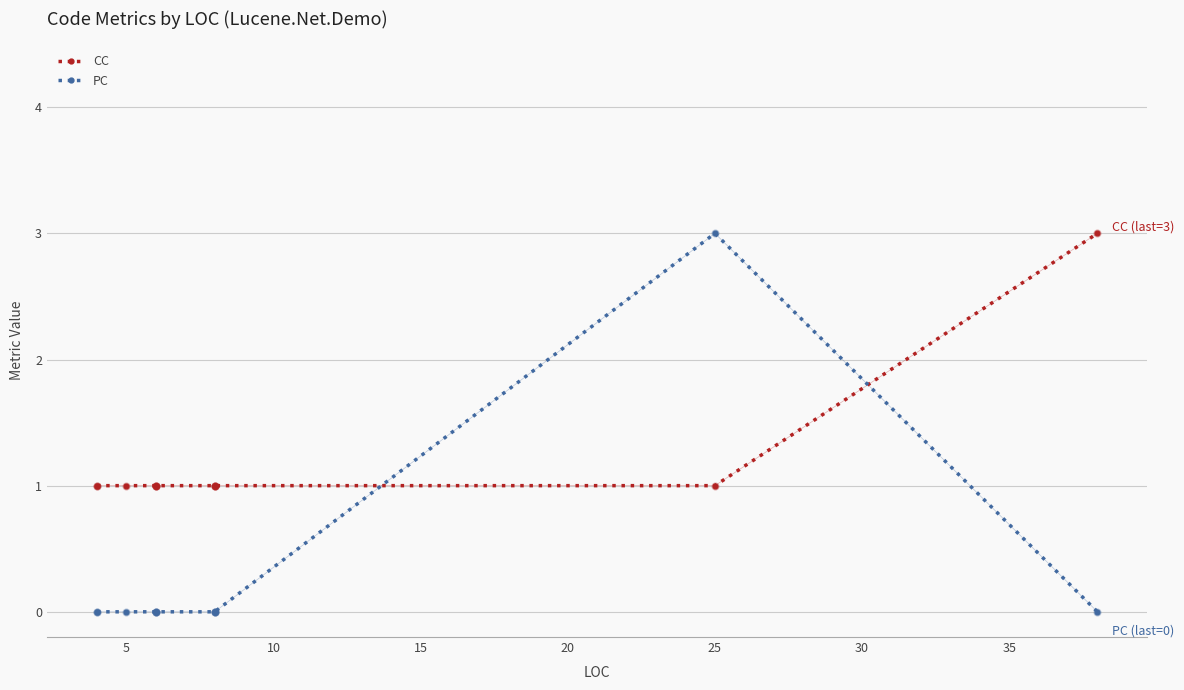

What are all the series names shown in the legend?

CC, PC